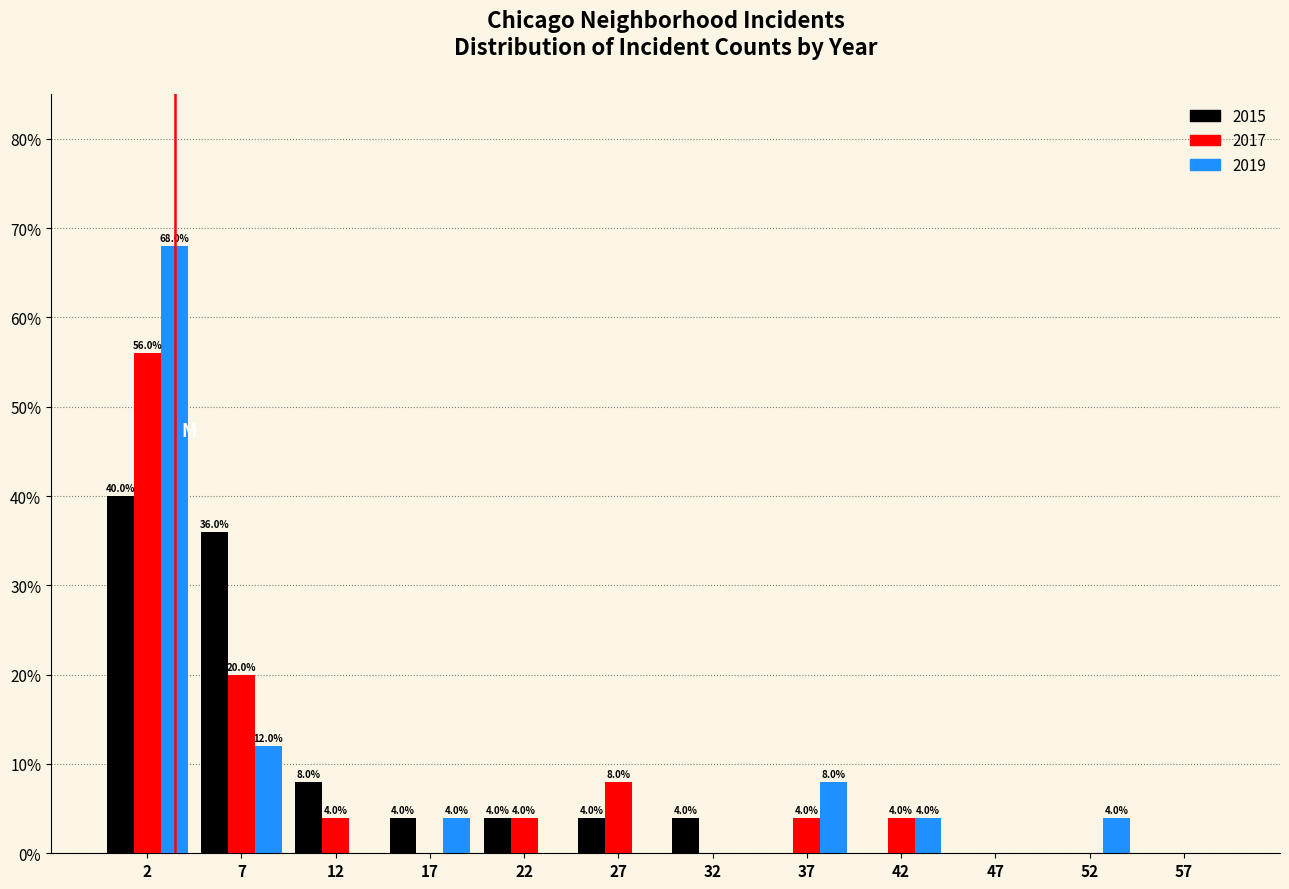

In the 2019 series, which range on the x-axis has the tallest bar?

0 to 5